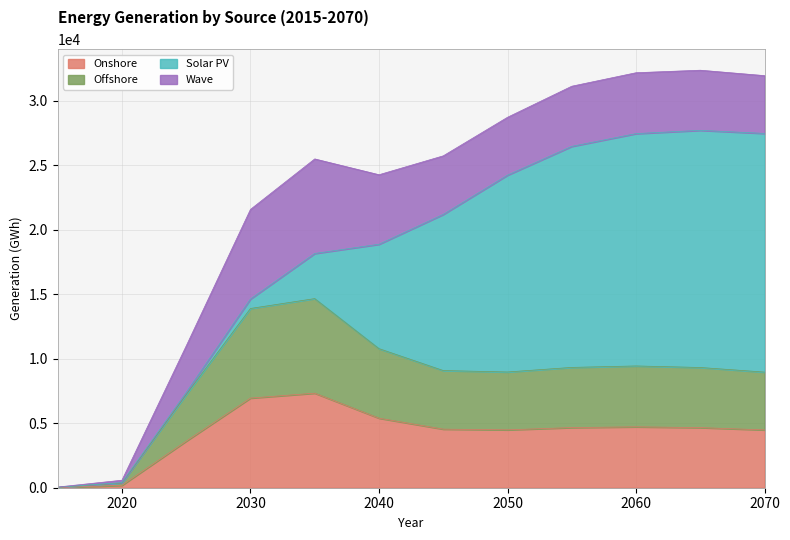

How many lines are shown in the chart?

4